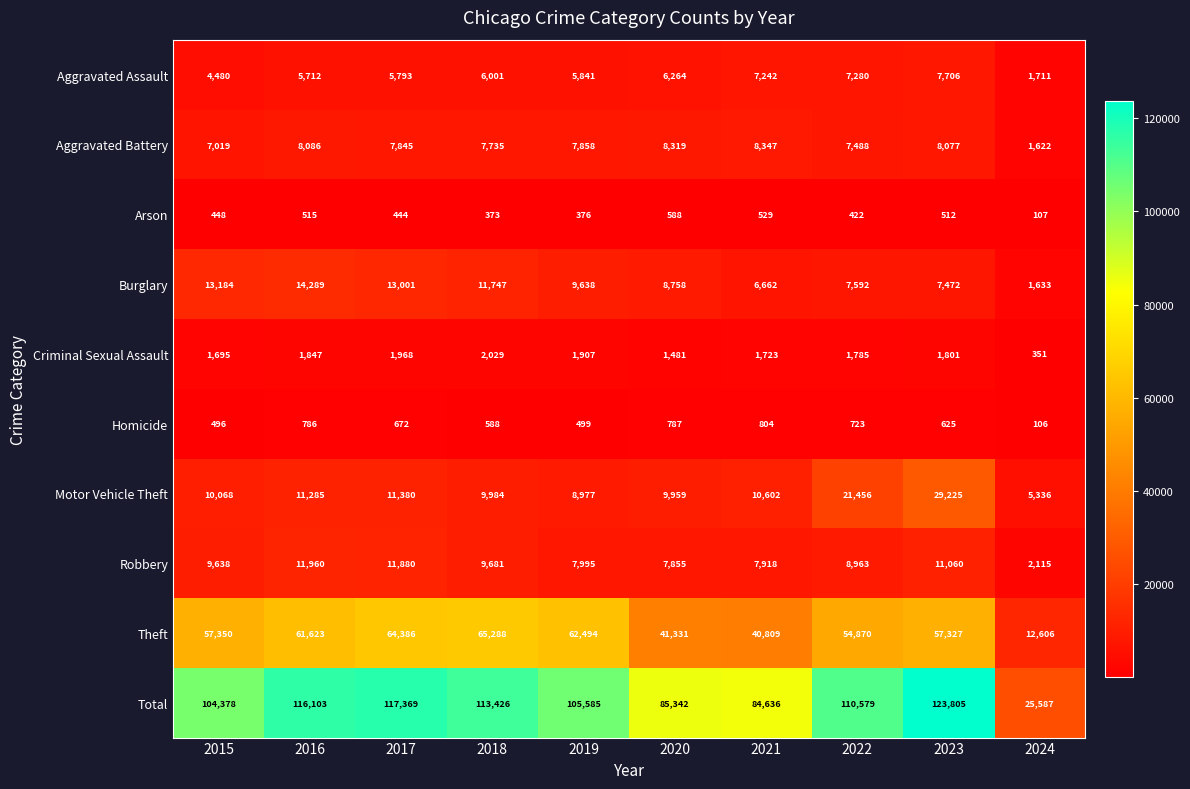

What is the difference between the Homicide values at 2019 and 2024?

393